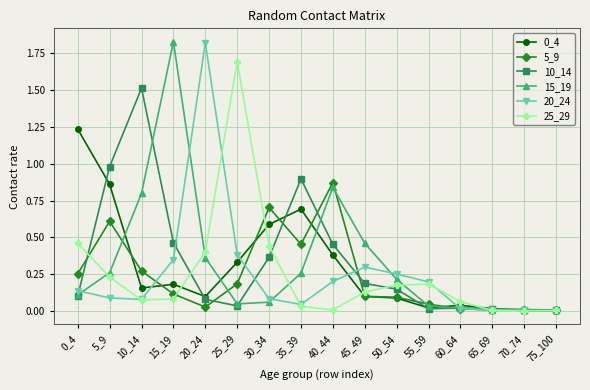

True or false: 0_4 and 10_14 intersect in this chart.

True